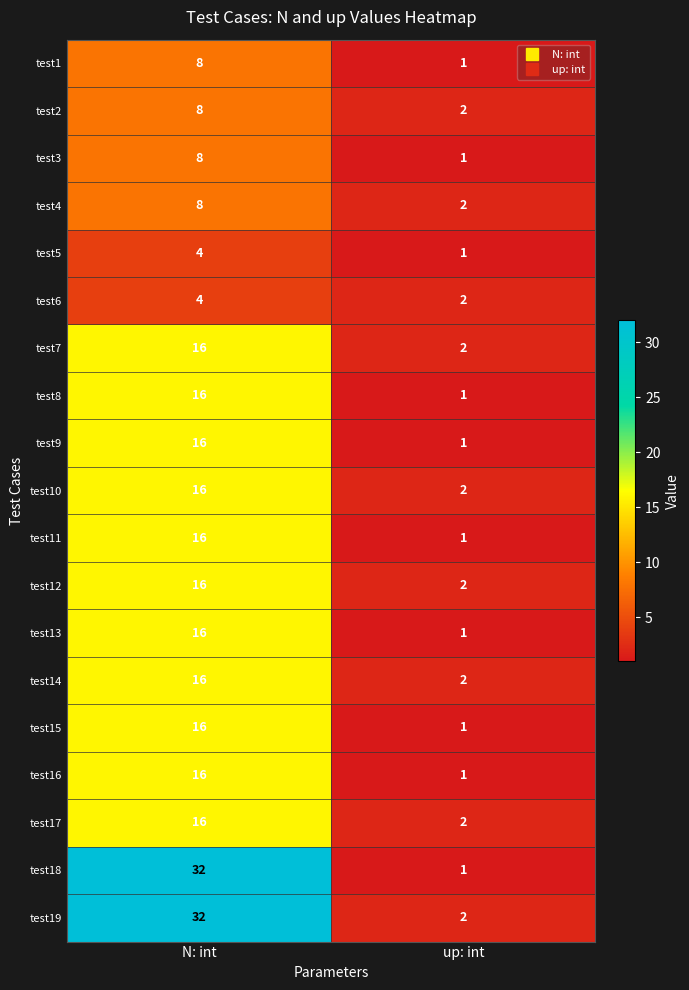

How many series are shown in this chart?

19